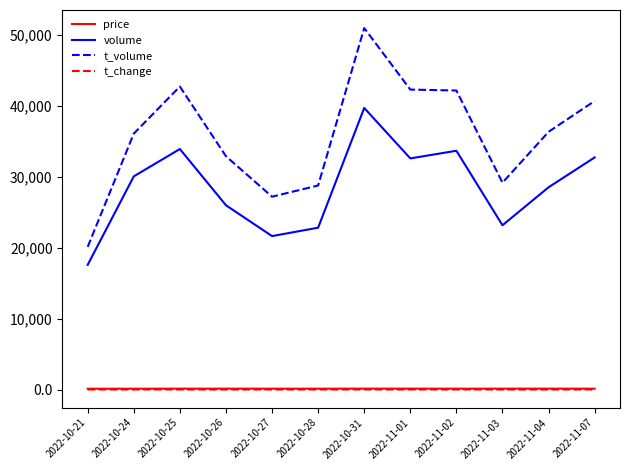

Count the number of data series in this chart.

4